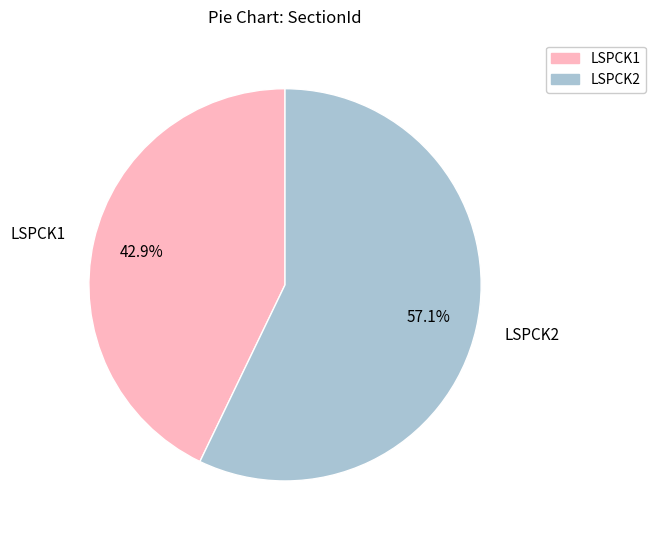

To the nearest percent, what portion does LSPCK1 represent?

43%